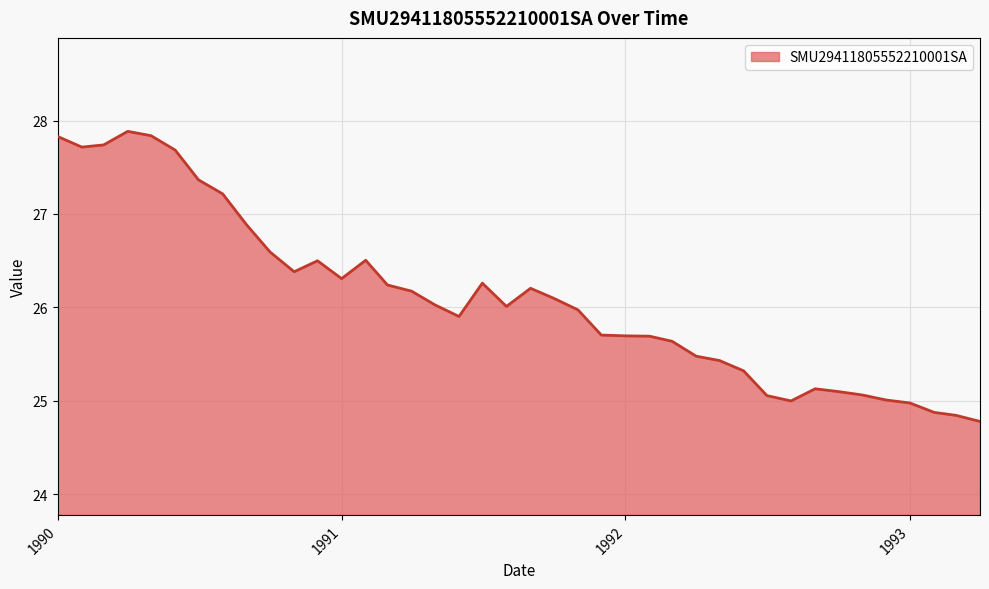

What is the difference between the maximum and minimum values?

3.1